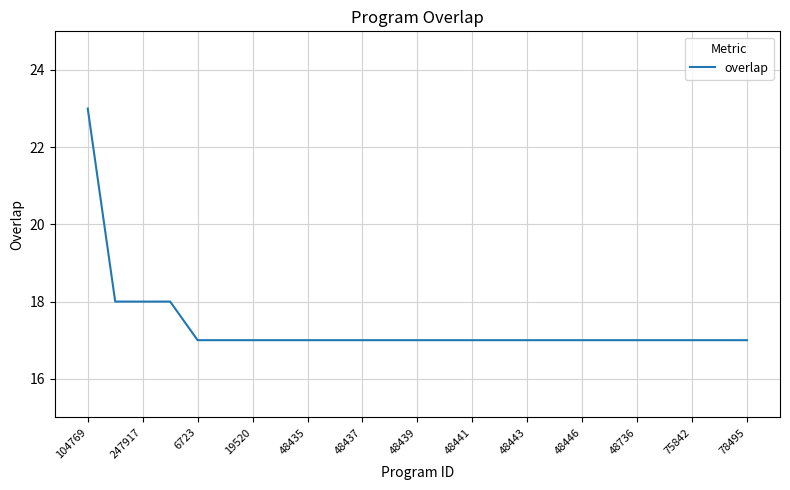

What is the difference between the maximum and minimum values?

6